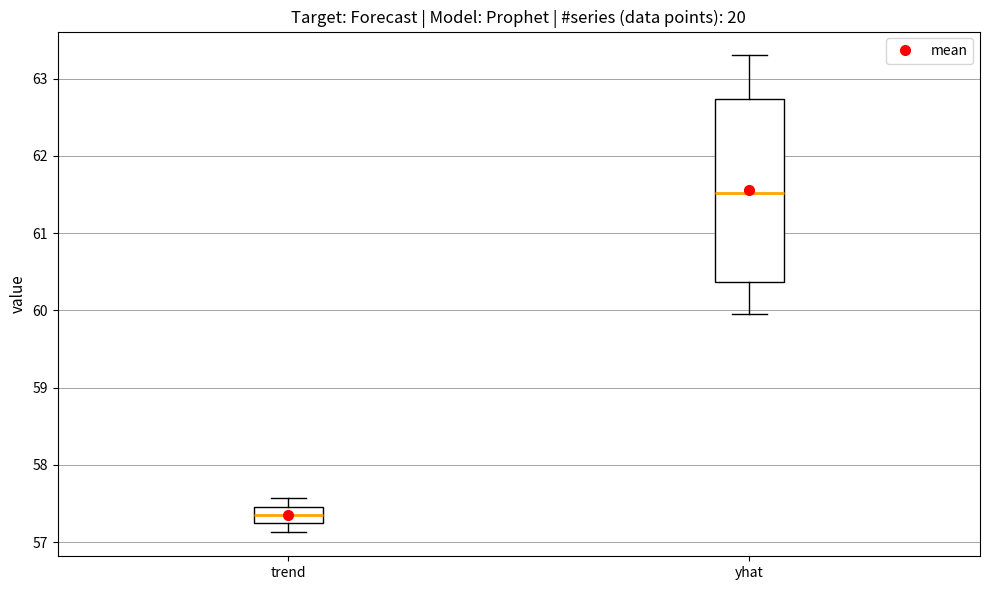

Where is the lower edge of the box for trend on the y-axis? The values are not printed on the chart, so give them approximately, as read against the axis.

57.2